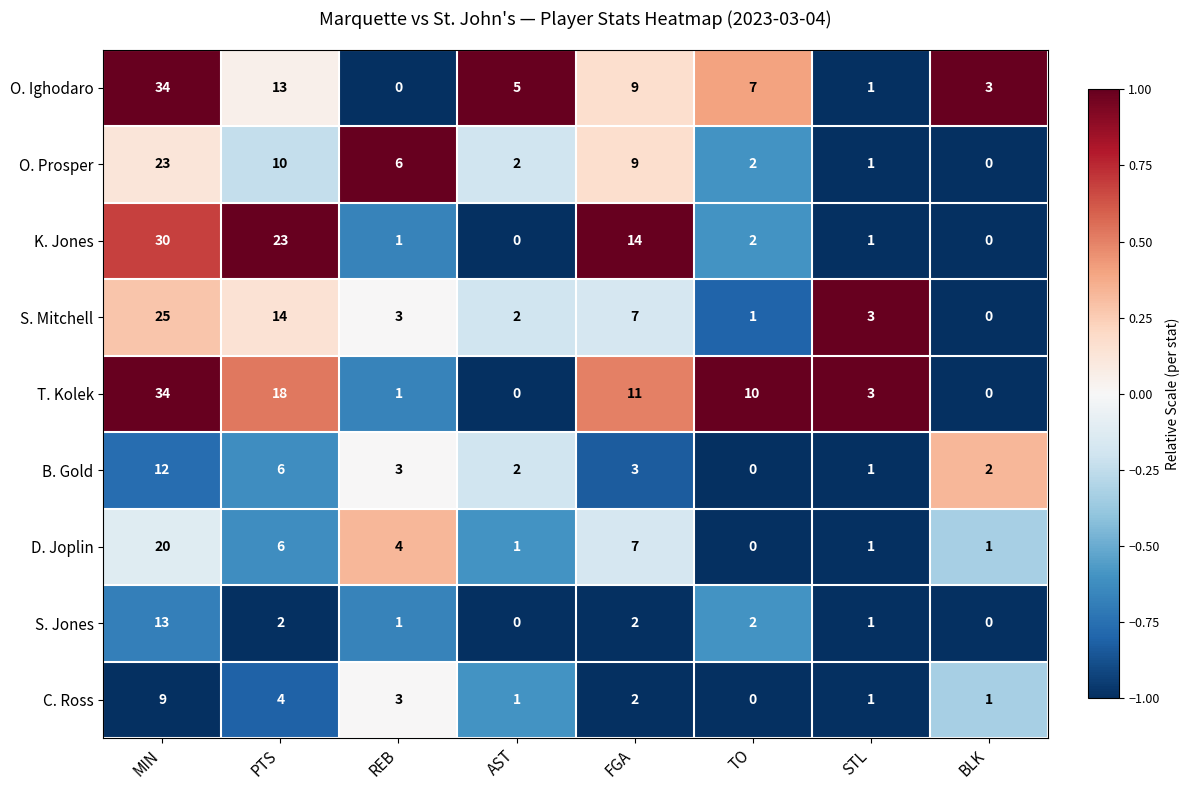

At how many categories does at least one series exceed 0?

8